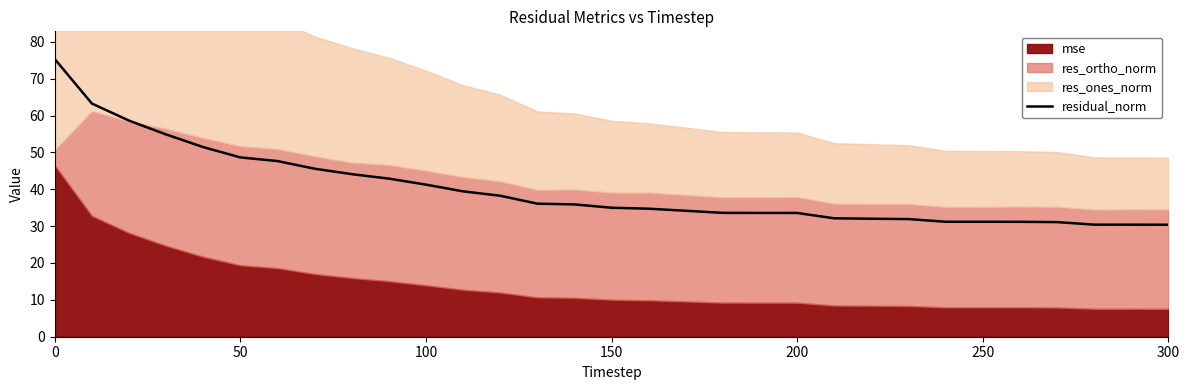

What is the average value?

40.0